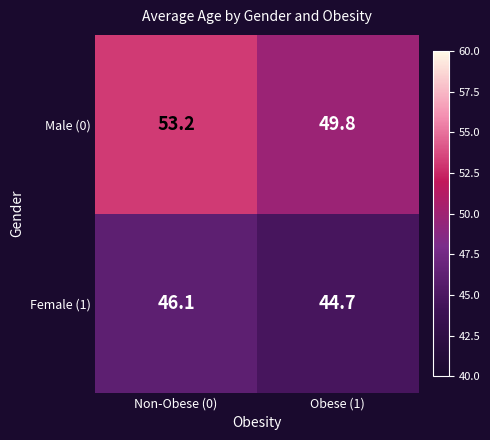

At which category is the sum across all series the highest?

Non-Obese (0)